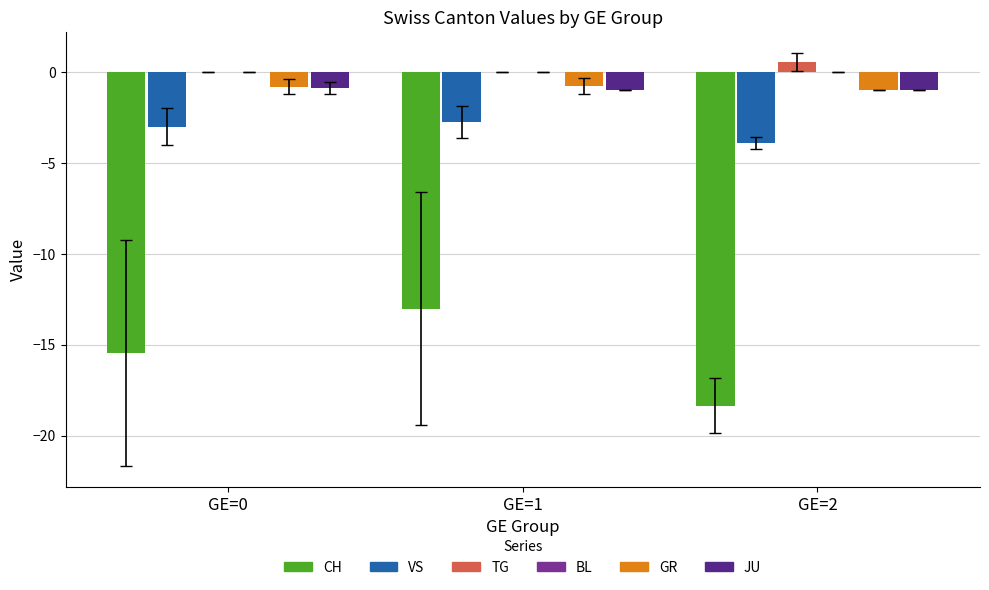

Where does the CH series first go above -15?

GE=1